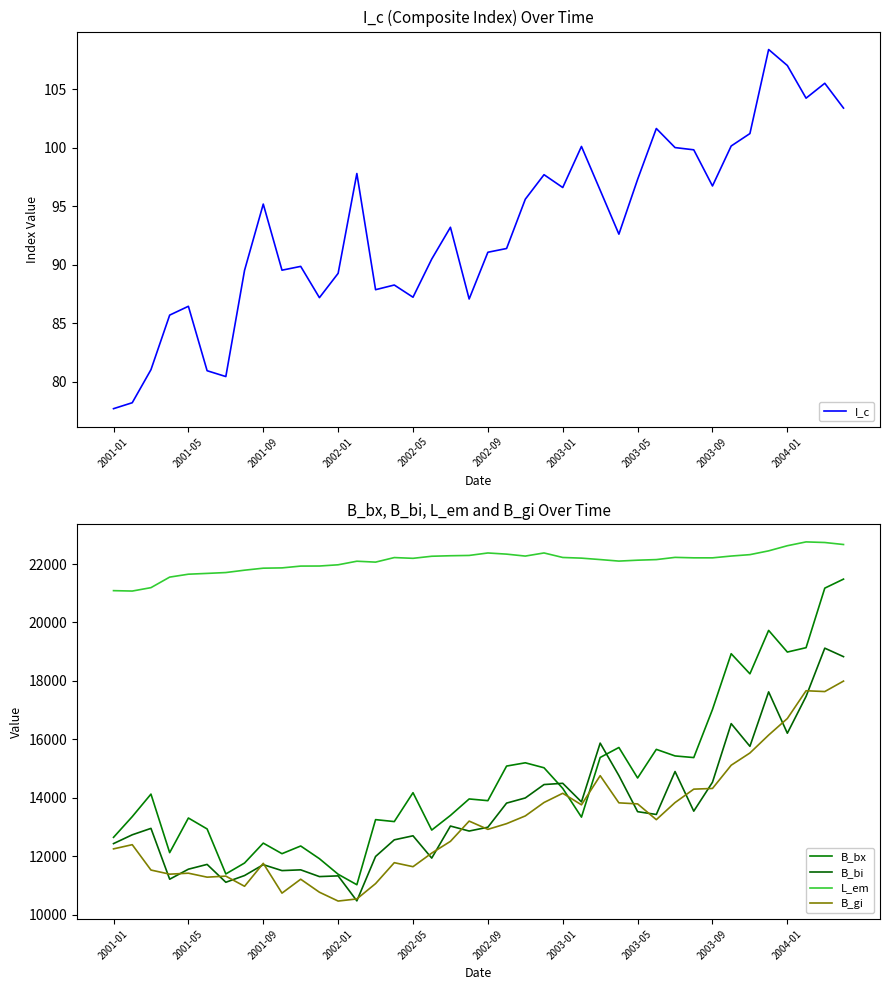

Does the chart display data point markers on the line(s)?

No